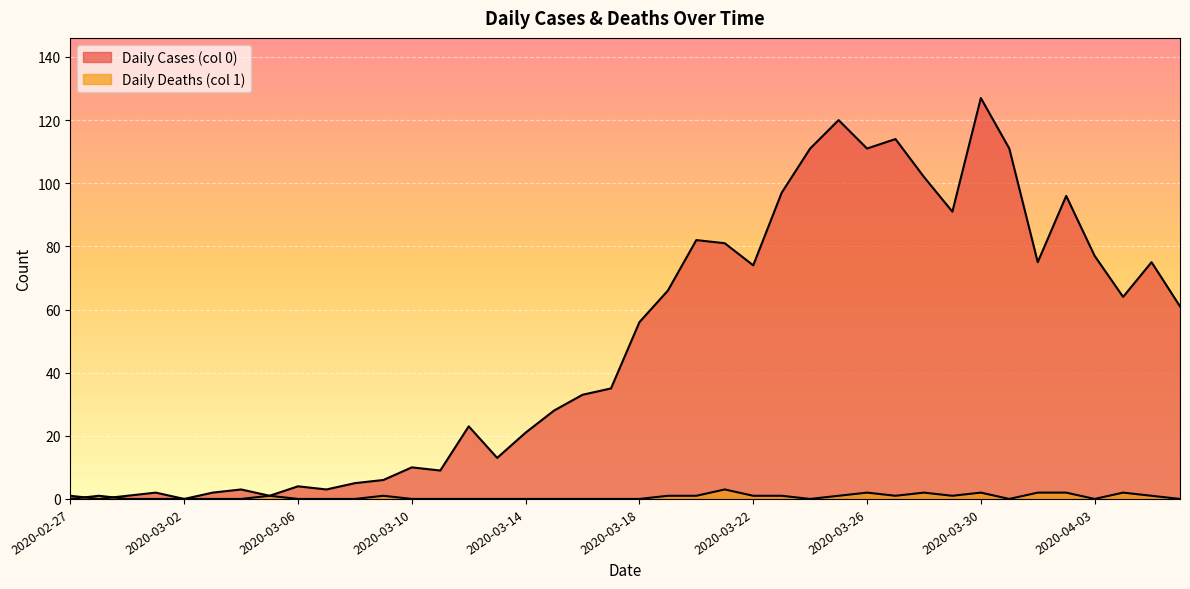

What are all the series names shown in the legend?

Daily Cases (col 0), Daily Deaths (col 1)